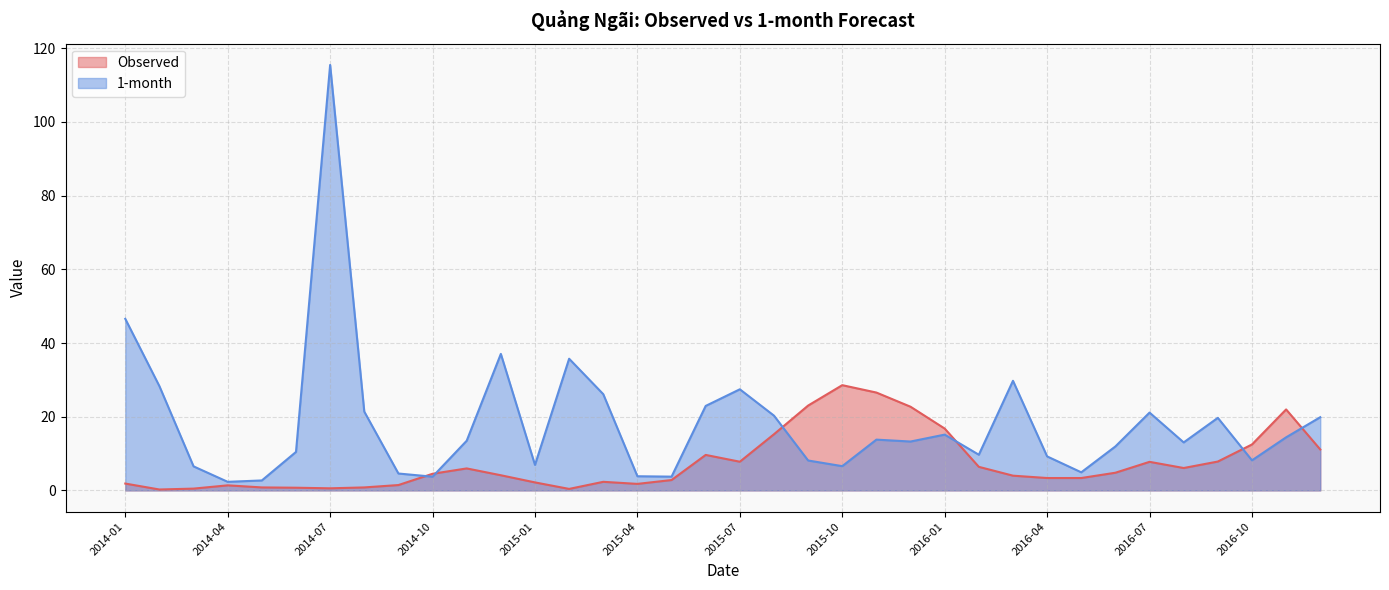

Does the chart display data point markers on the line(s)?

No